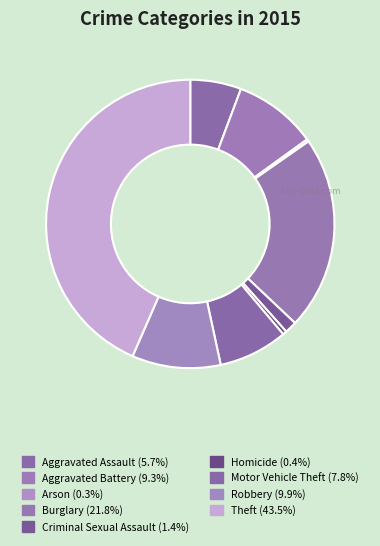

True or false: Homicide accounts for 0% of the total.

True